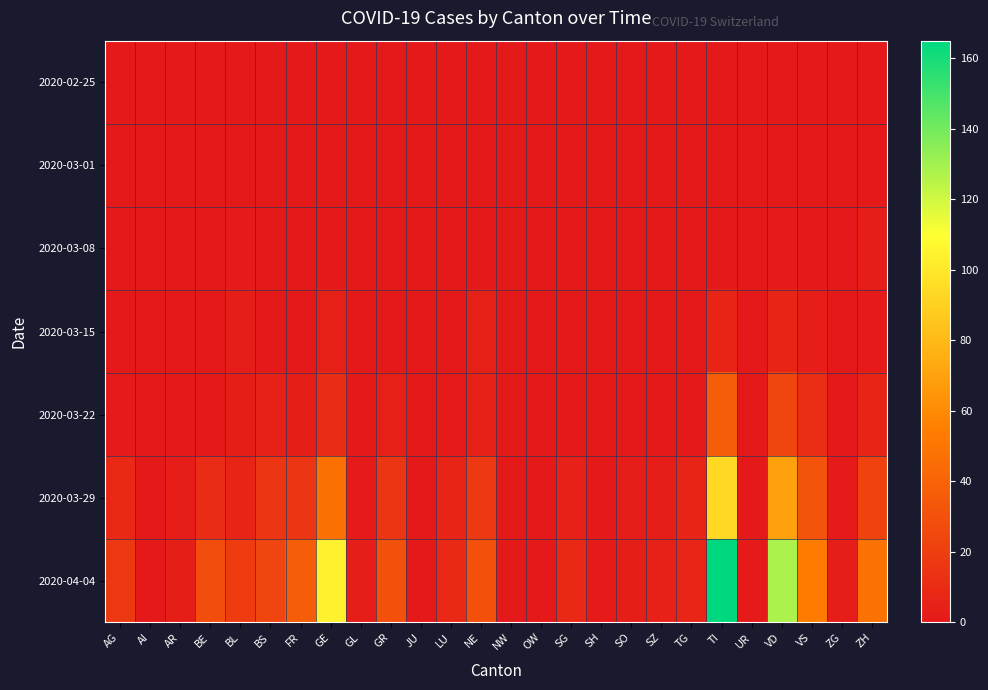

Which series changed the most between BL and GL?

2020-04-04